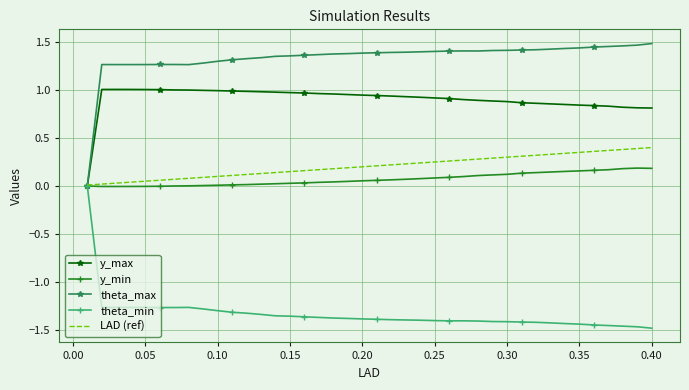

List the series in order of their peak value, highest first.

theta_max, y_max, LAD (ref), y_min, theta_min